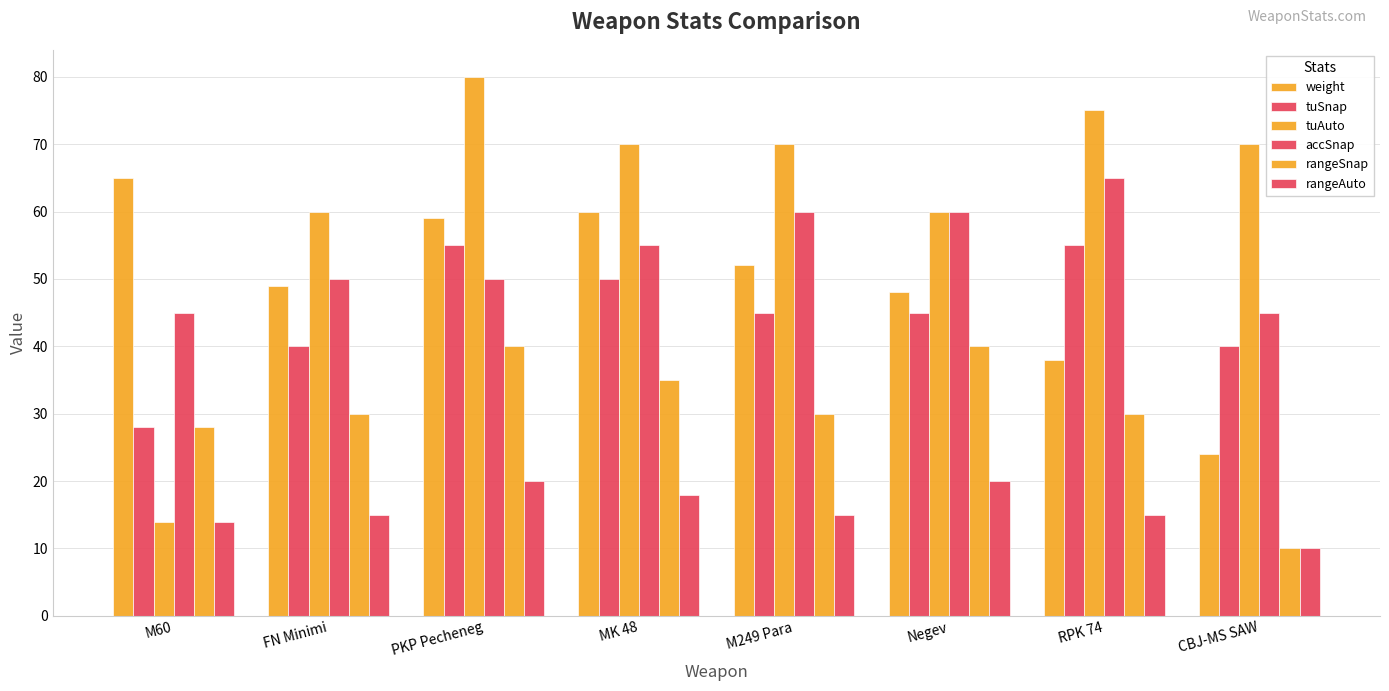

What value does the accSnap series have at M249 Para?

60